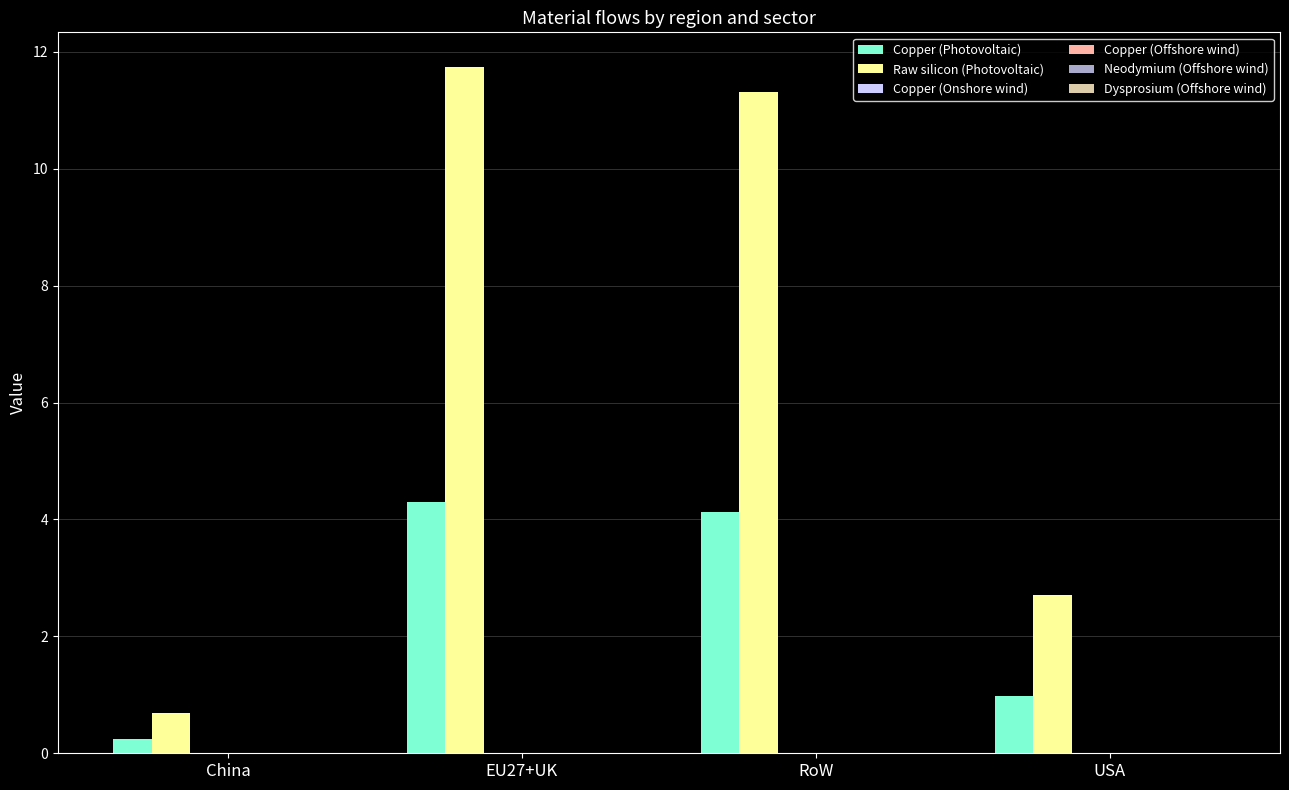

Which series has the largest total across all categories?

Raw silicon (Photovoltaic)